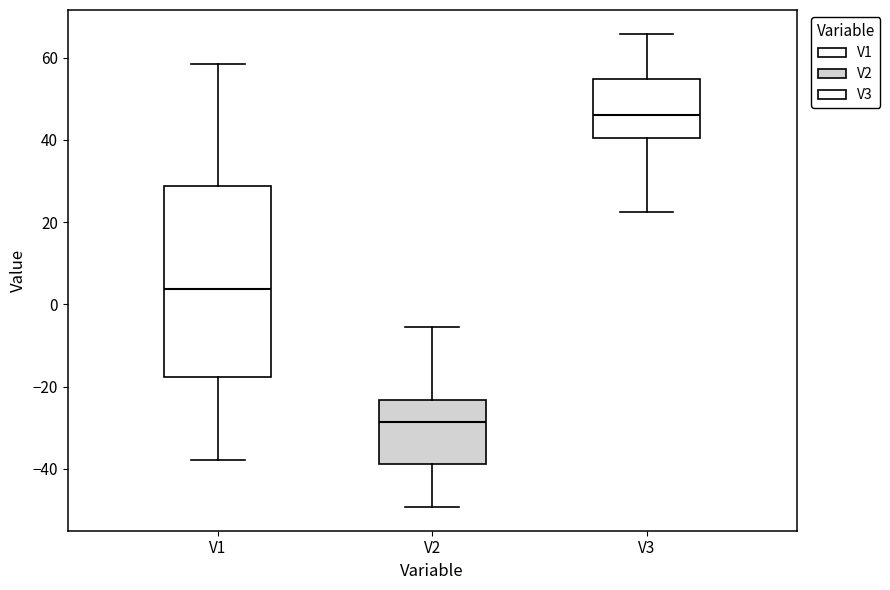

Reading left to right, transcribe this box plot: for each box, give where its median line is, the range the box spans, and where its two whiskers end, as read against the y-axis. The values are not printed on the chart, so give them approximately, as read against the axis.

V1: median 4, box -18 to 28, whiskers -38 to 58
V2: median -28, box -38 to -24, whiskers -50 to -6
V3: median 46, box 40 to 54, whiskers 22 to 66